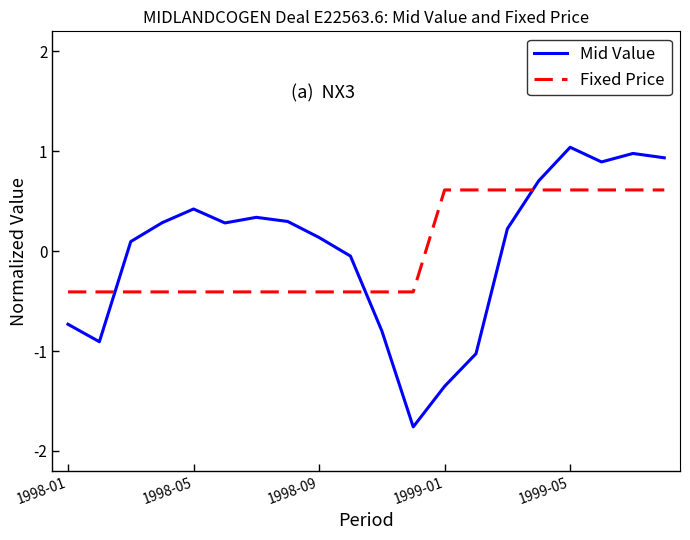

Which series has the widest spread of values?

Mid Value